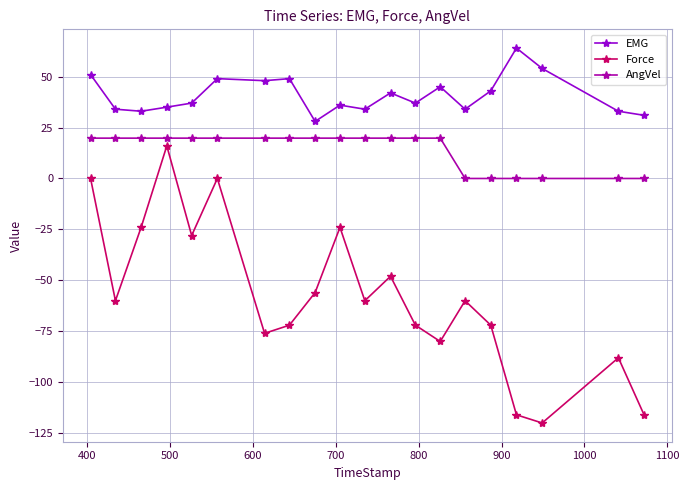

List the series in order of their overall mean, highest first.

EMG, AngVel, Force